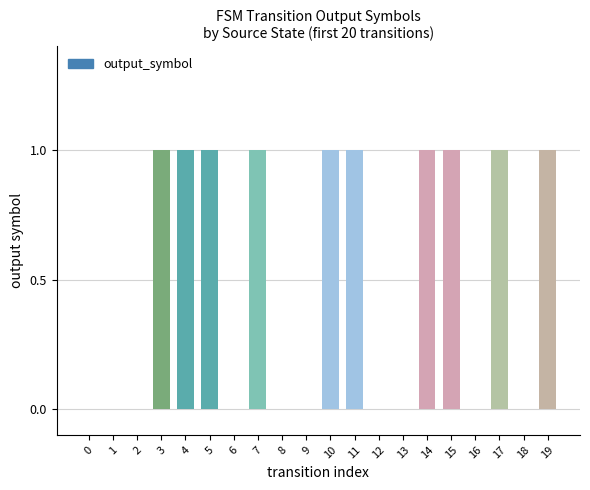

Reading left to right, list all the values displayed in this chart.

0=0	1=0	2=0	3=1	4=1	5=1	6=0	7=1	8=0	9=0	10=1	11=1	12=0	13=0	14=1	15=1	16=0	17=1	18=0	19=1